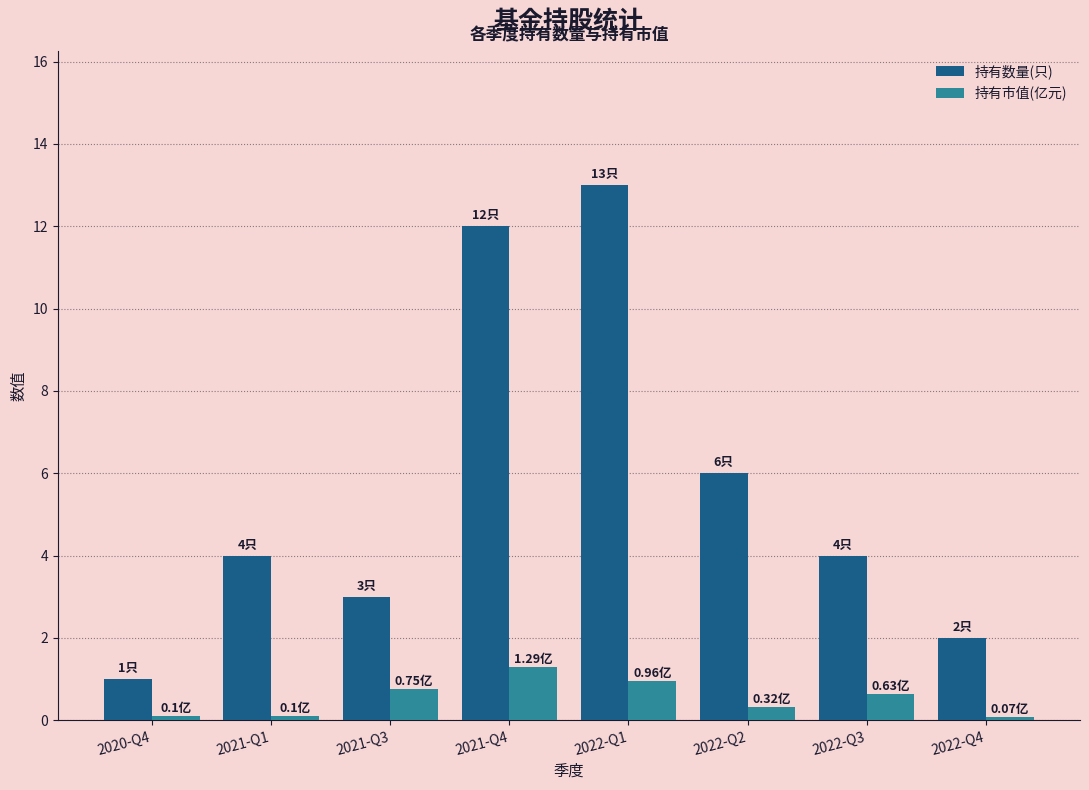

Which series has the largest range (max minus min)?

持有数量(只)